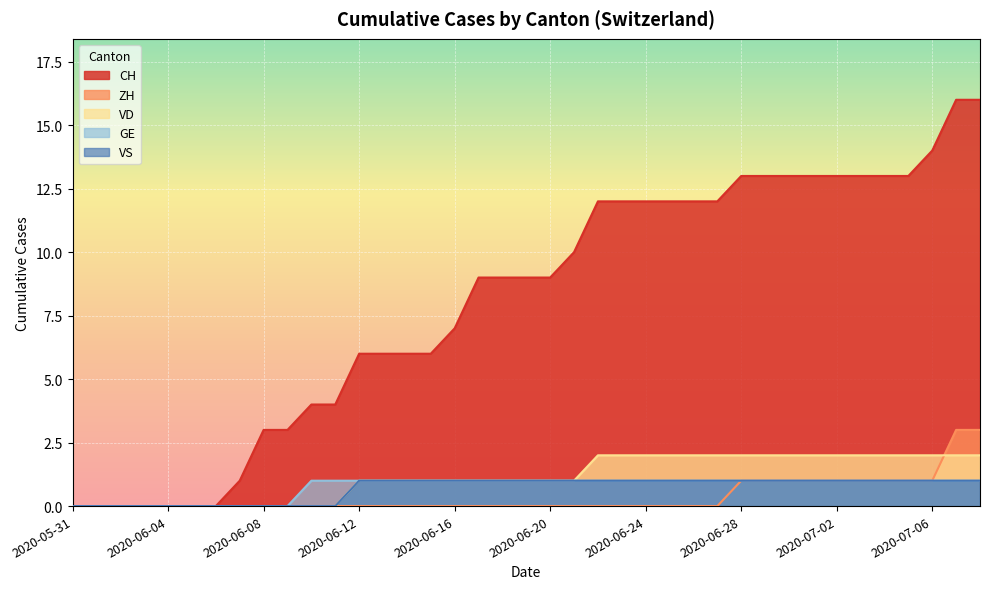

List the series in order of their peak value, lowest first.

GE, VS, VD, ZH, CH